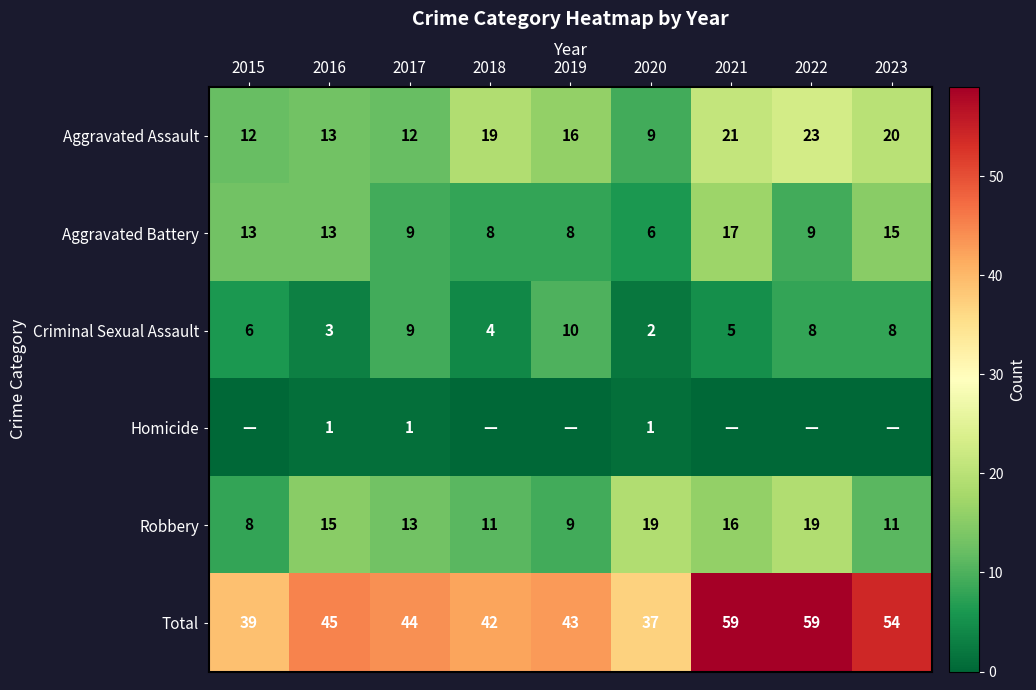

What is the spread (max minus min) of values at 2016?

44